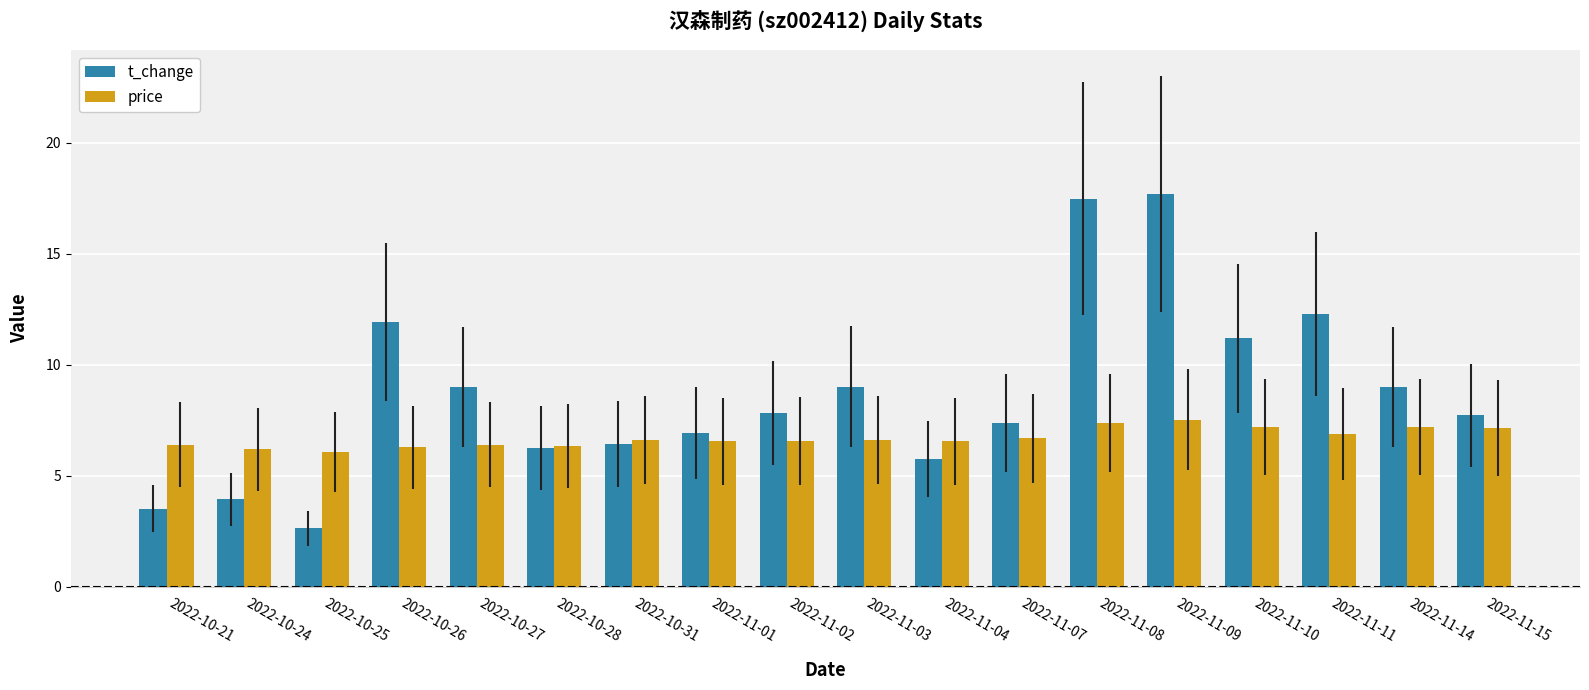

What position from the right is 2022-11-15?

1